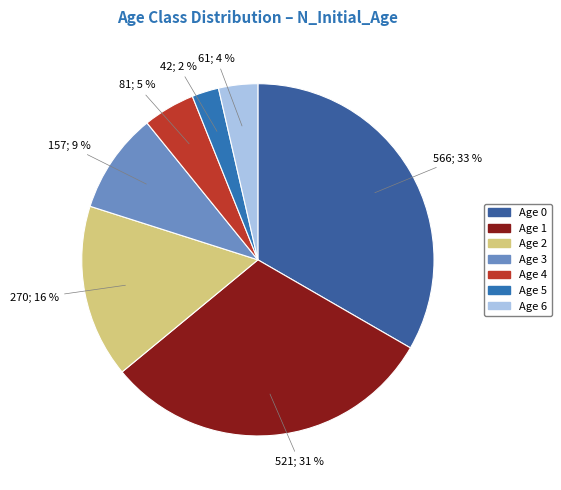

How many slices are in this pie chart?

7